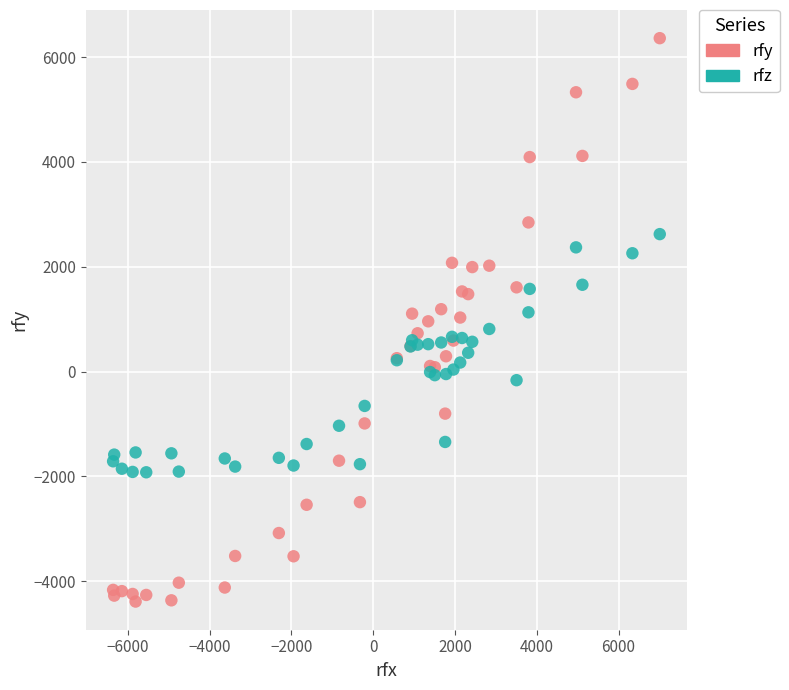

Which series reaches the maximum Y coordinate?

rfy